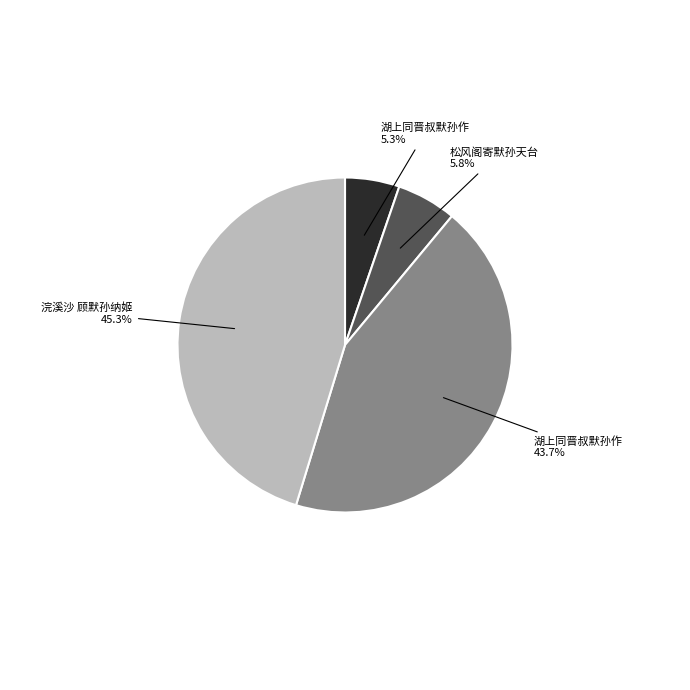

Is there a majority slice in this chart?

No